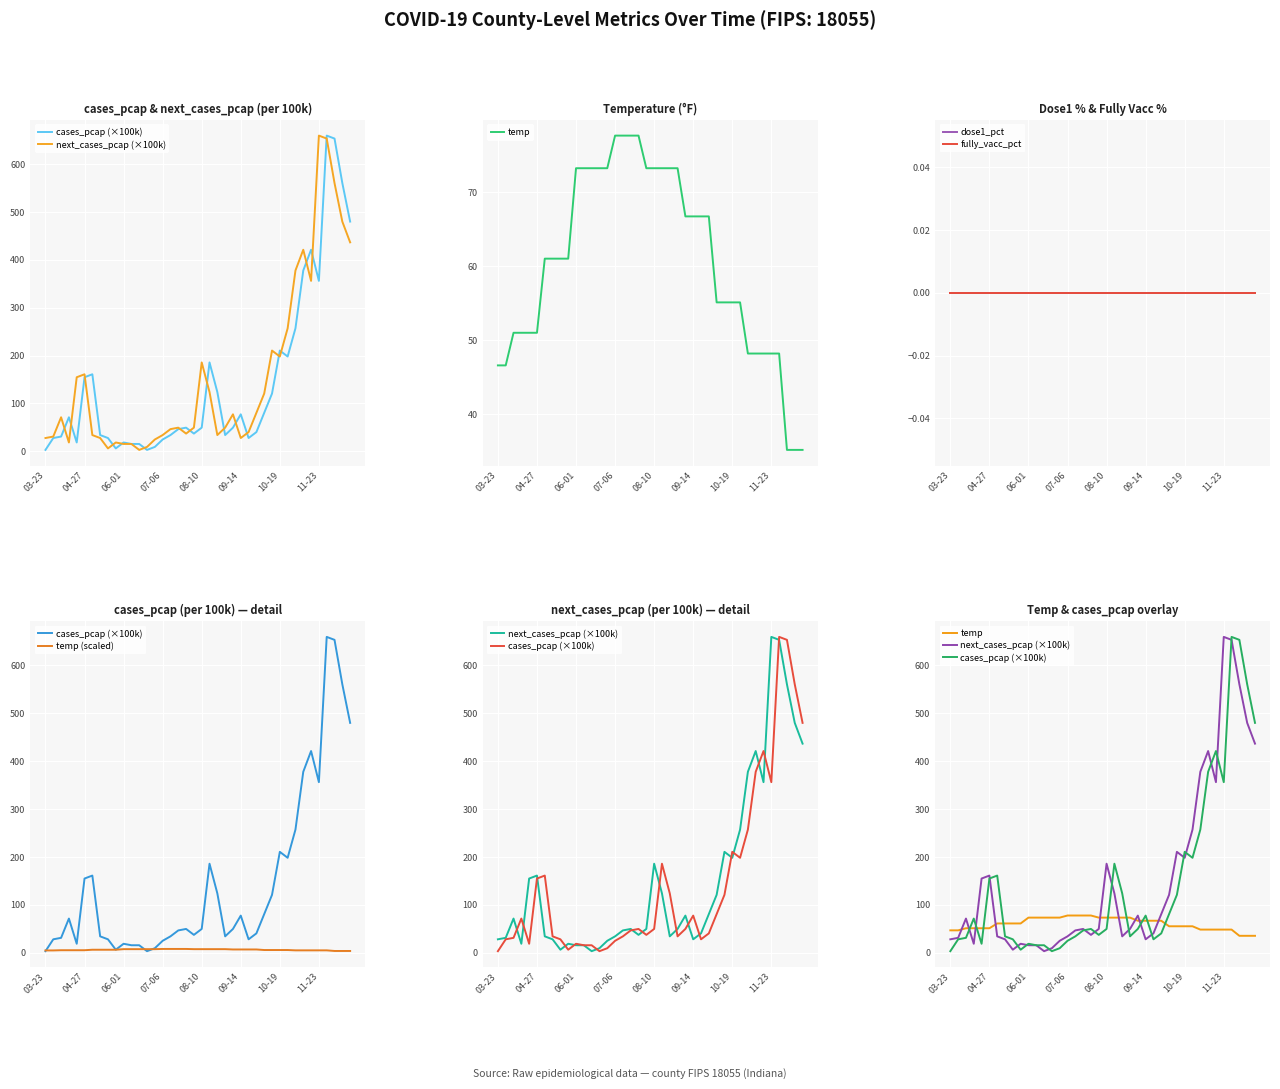

True or false: cases_pcap (×100k) has a value of 60.4 at 27.

False